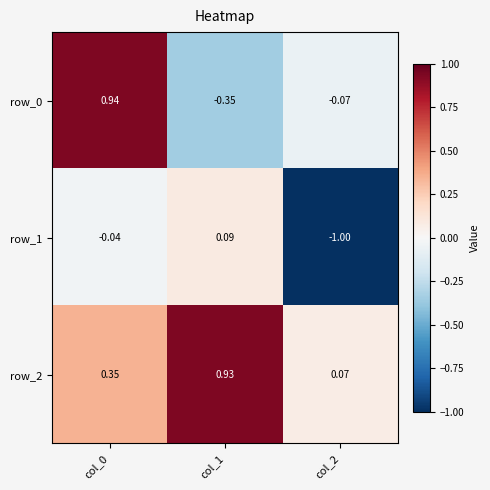

Is the value of row_0 at col_0 greater than the value of row_2 at col_2?

Yes